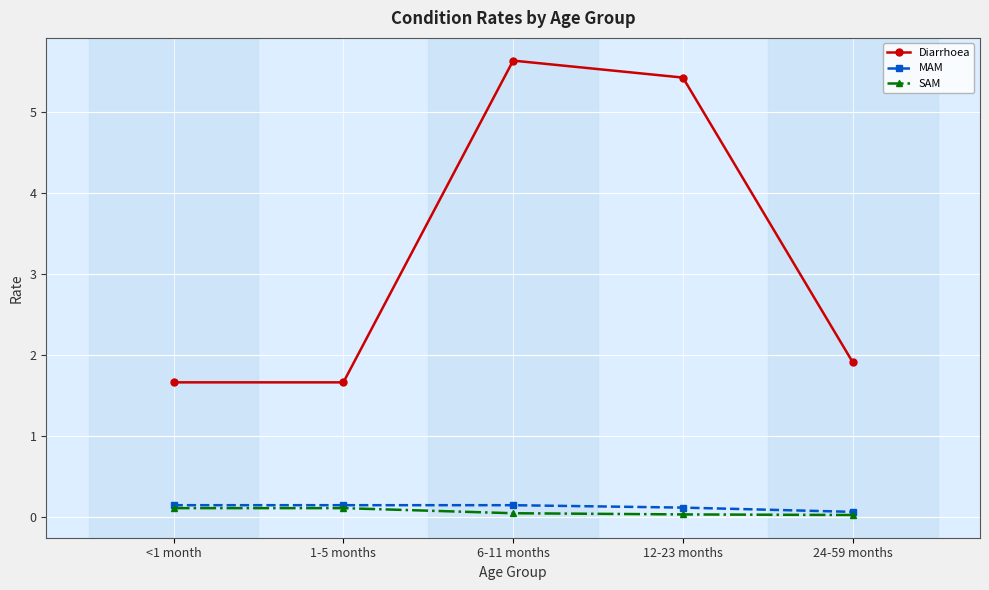

Where is MAM nearest to the value 0?

24-59 months